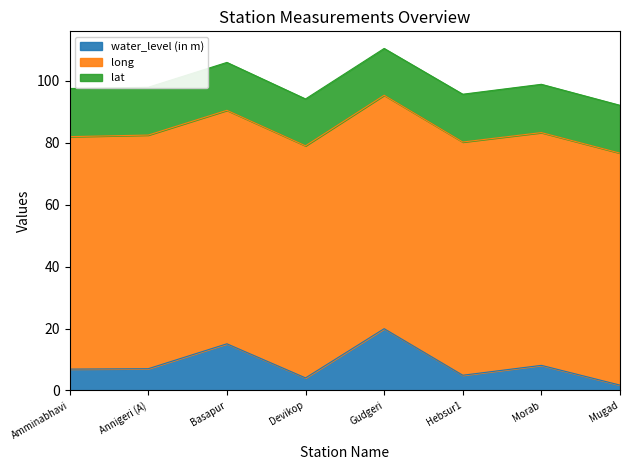

At which label does lat reach its peak?

Morab